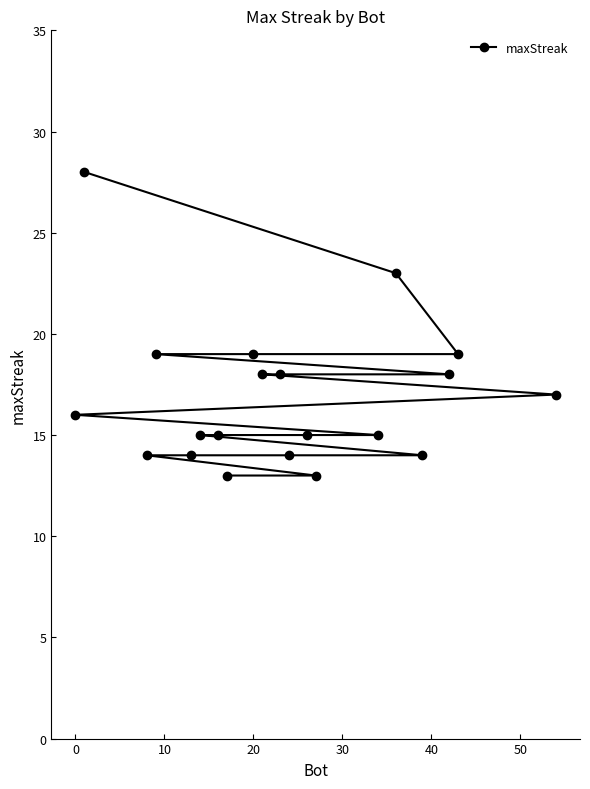

Reading left to right, list all the values displayed in this chart.

16	28	14	19	14	15	15	13	19	18	18	14	15	13	15	23	14	18	19	17